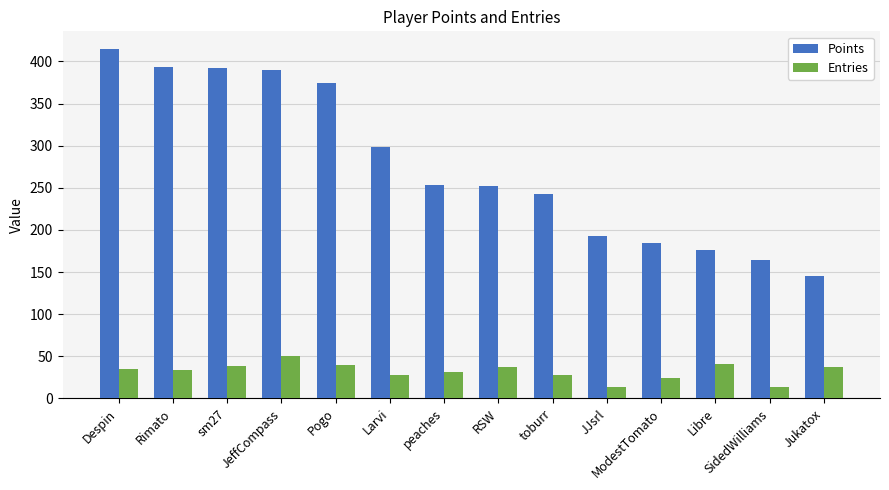

What is the sum of all Points values?

3874